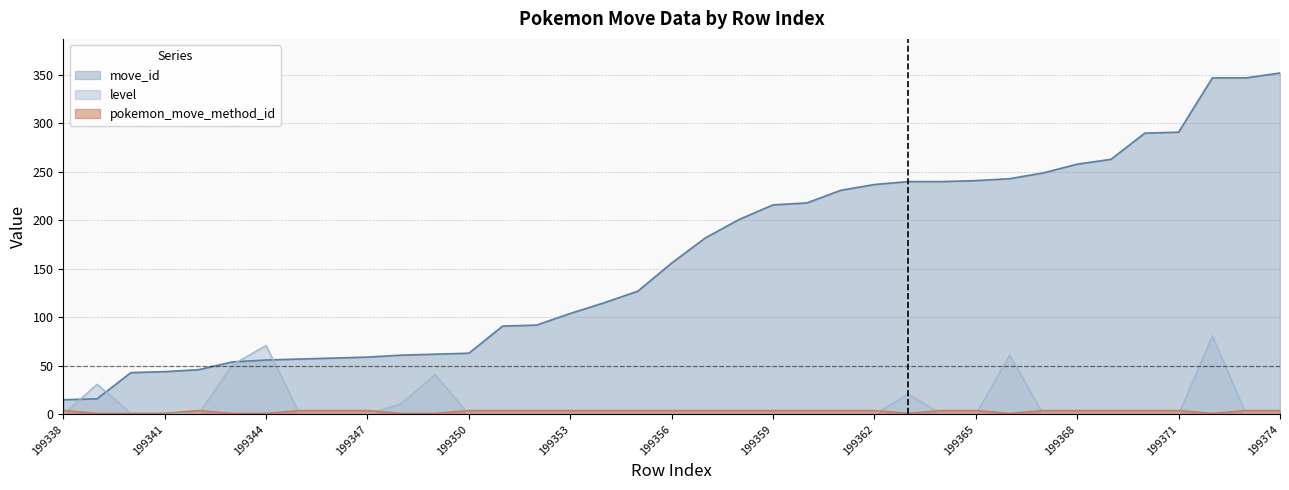

True or false: move_id and level cross at least once.

True